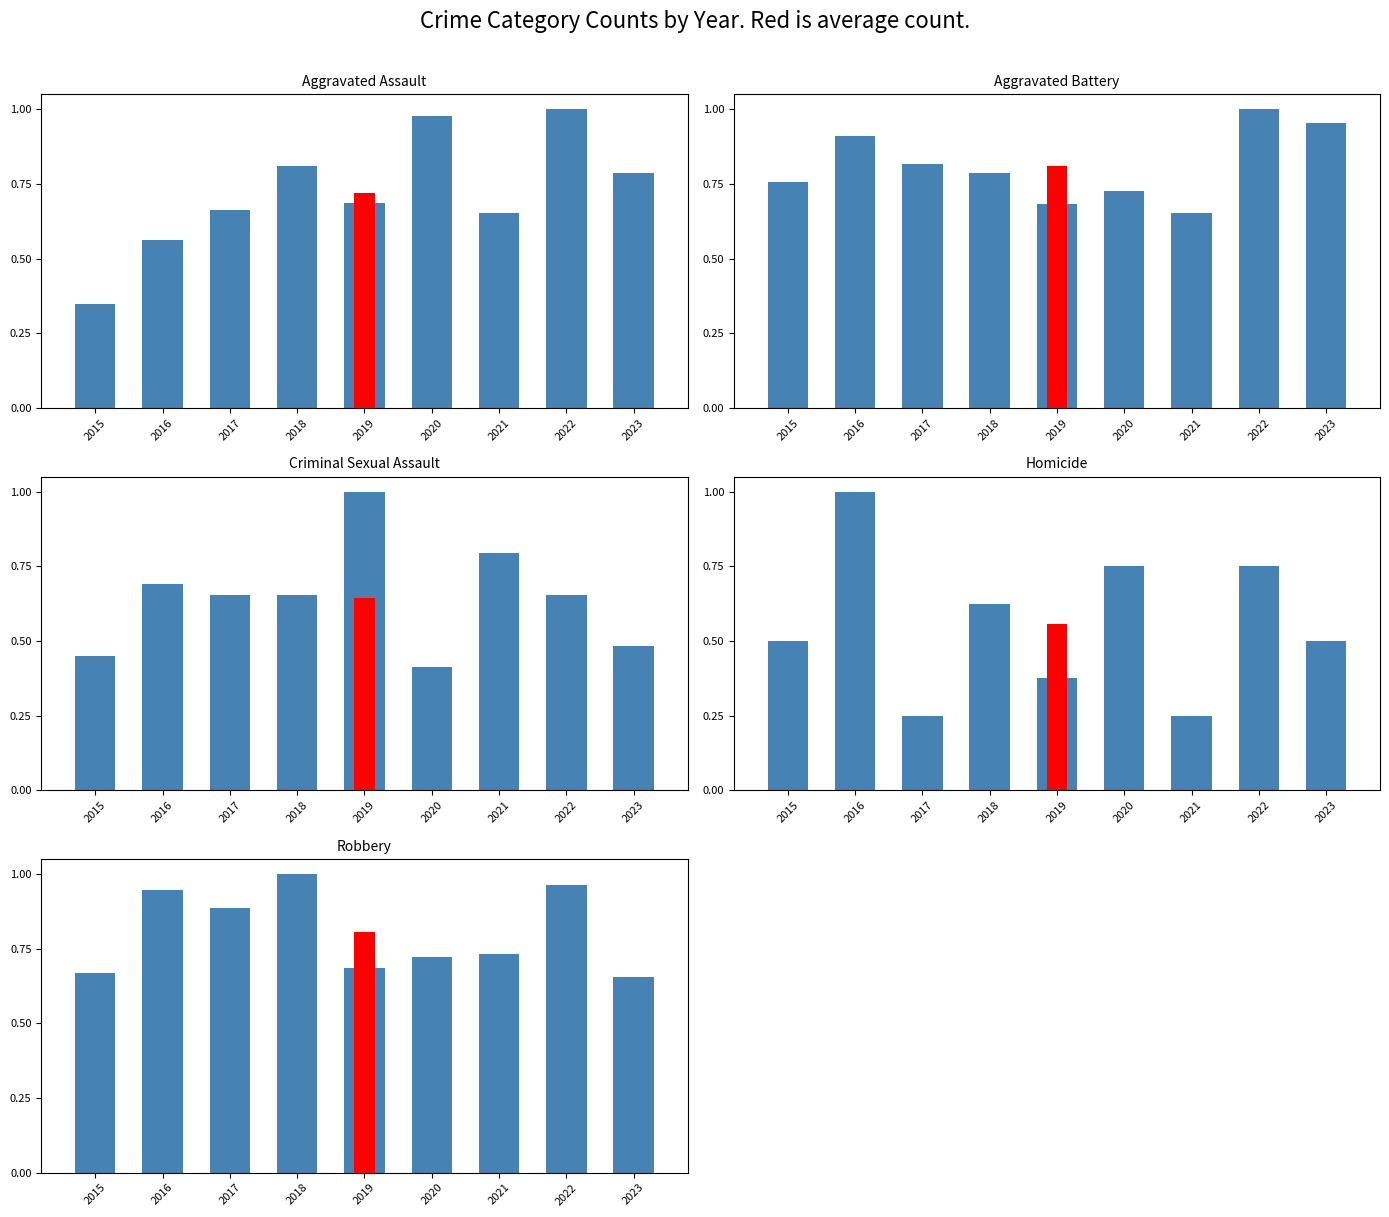

True or false: Criminal Sexual Assault has a value of 0.4 at 2015.

True